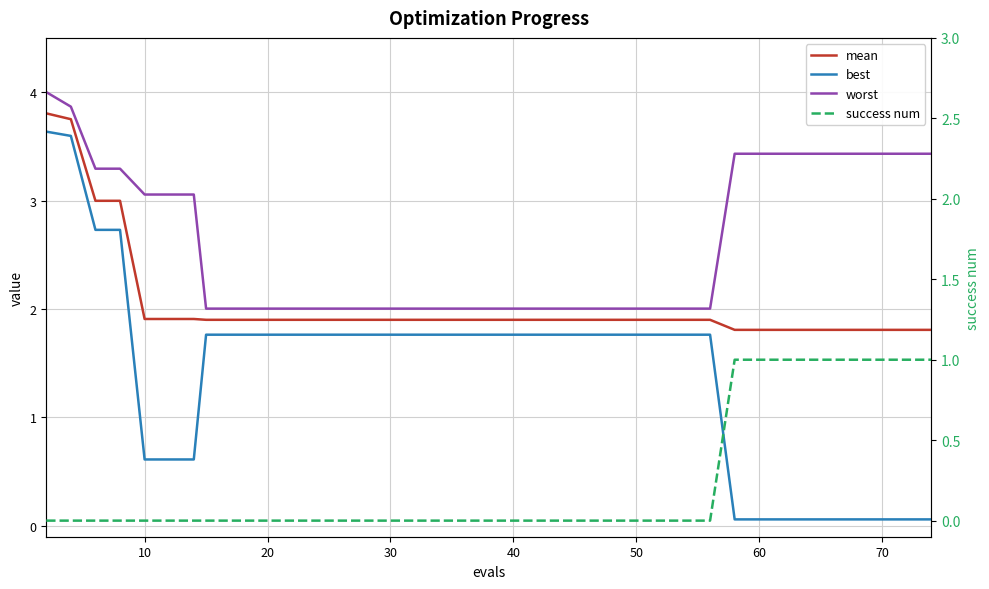

What is the average value of the success num series?

0.2